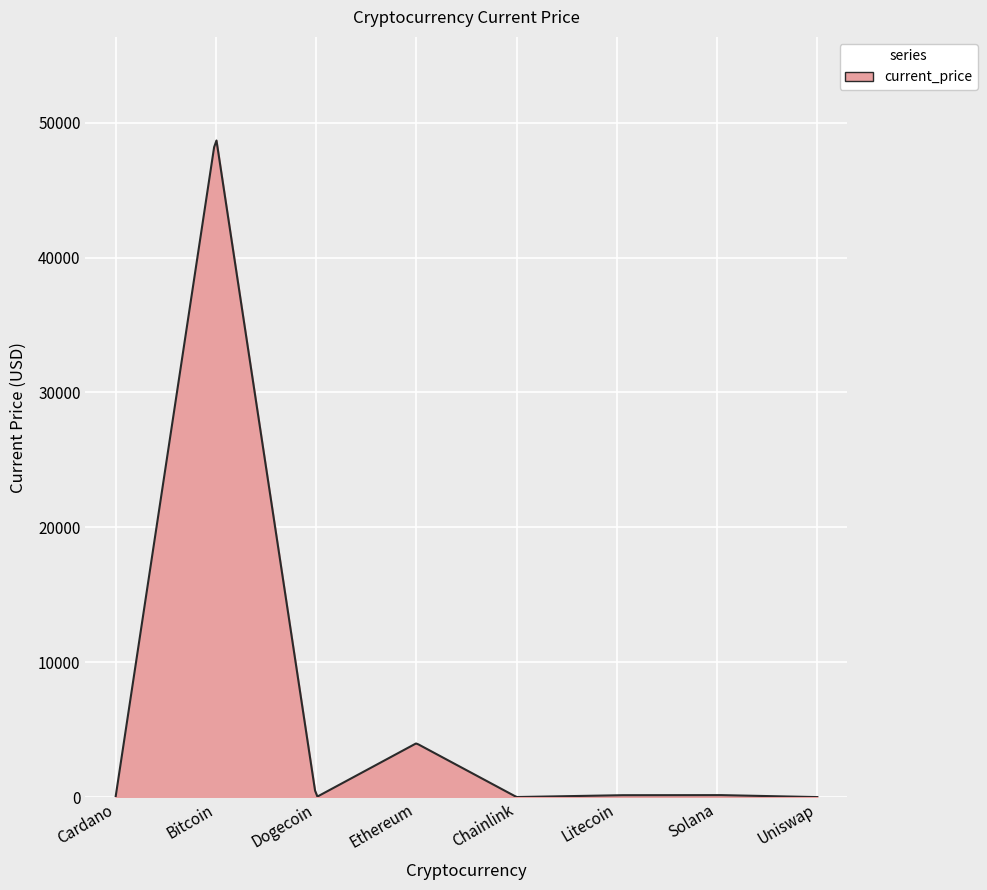

What is the maximum value shown in the chart?

48671.2